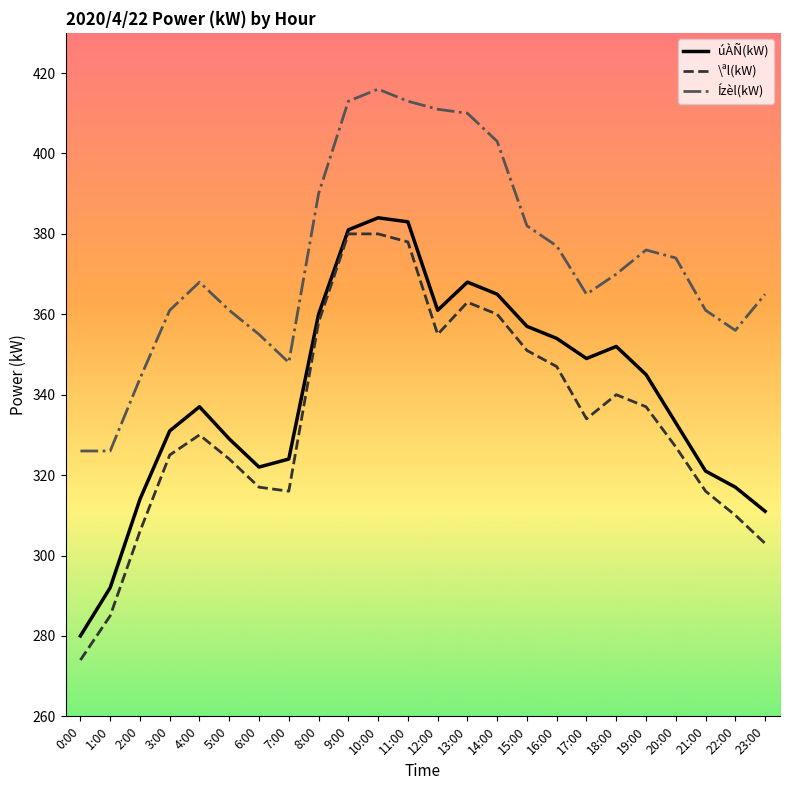

Rank the series by their average value, from lowest to highest.

\ªl(kW), úÀÑ(kW), Ízèl(kW)